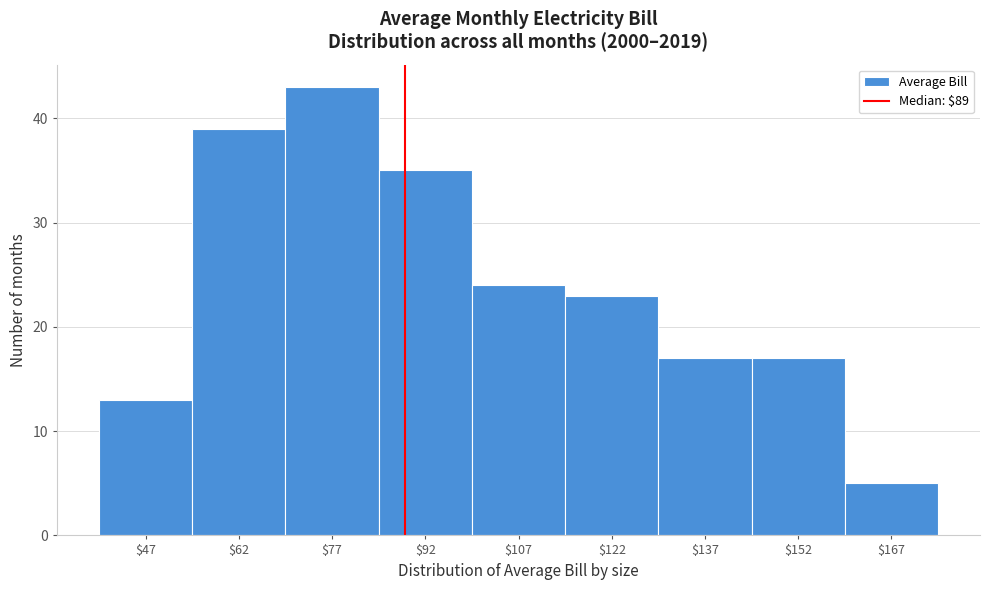

What is the height of the bar covering 145 to 160 on the x-axis? Neither the bar edges nor the heights are printed on the chart, so give them approximately, as read against the axes.

17